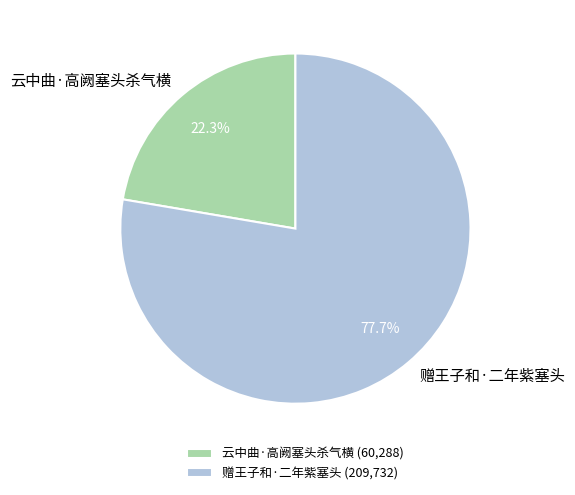

What percentage is the 云中曲·高阙塞头杀气横 slice, to the nearest percent?

22%